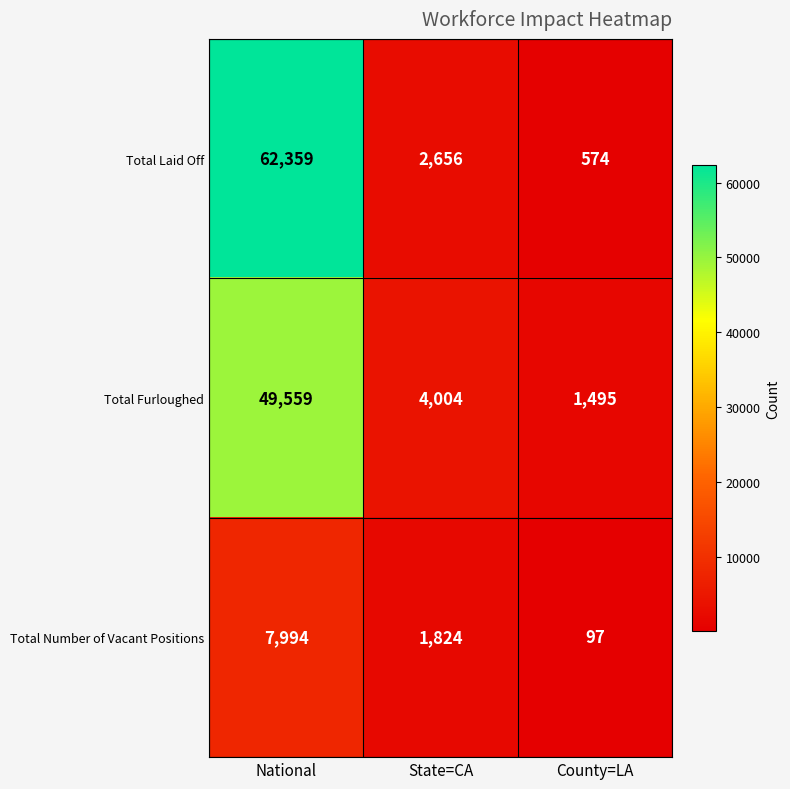

What is the maximum value shown in the chart?

62359